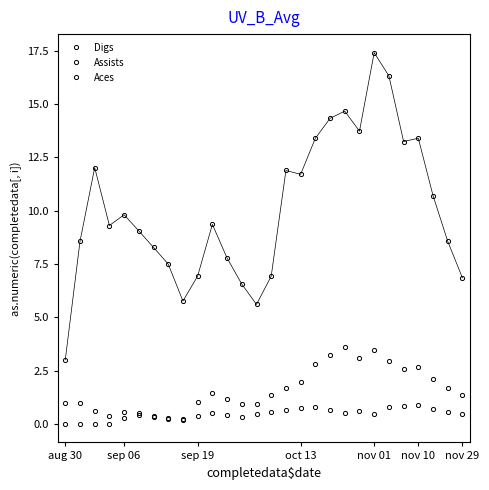

Does the chart have visible grid lines?

No